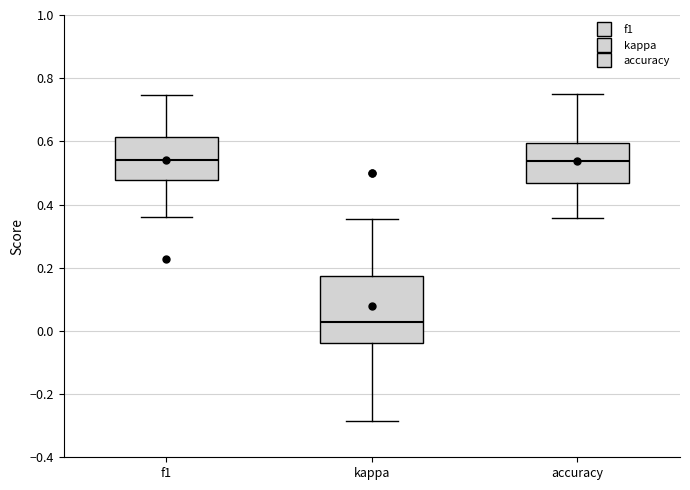

Which box's median line is the lowest?

kappa